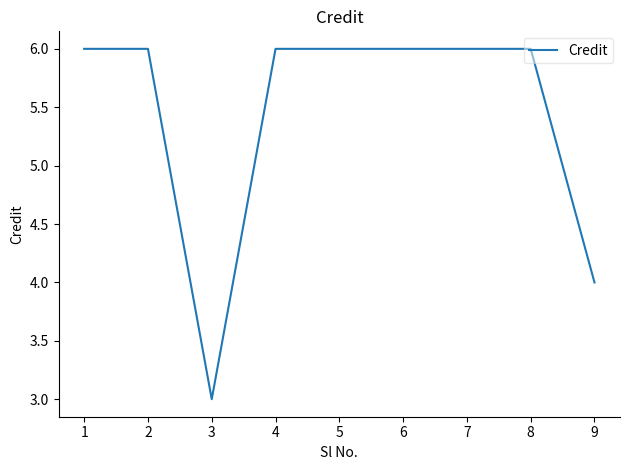

Reading left to right, transcribe all the data shown in this chart.

6	6	3	6	6	6	6	6	4